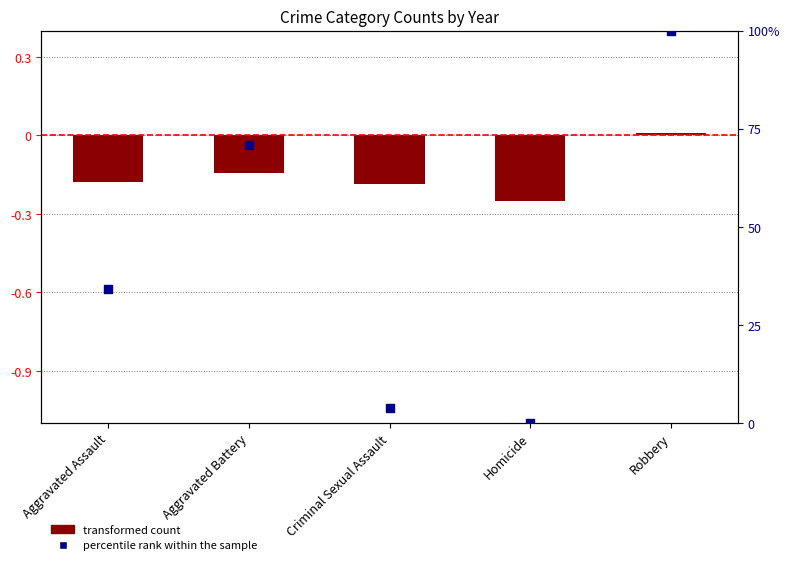

Which series reaches the maximum Y coordinate?

percentile rank within the sample